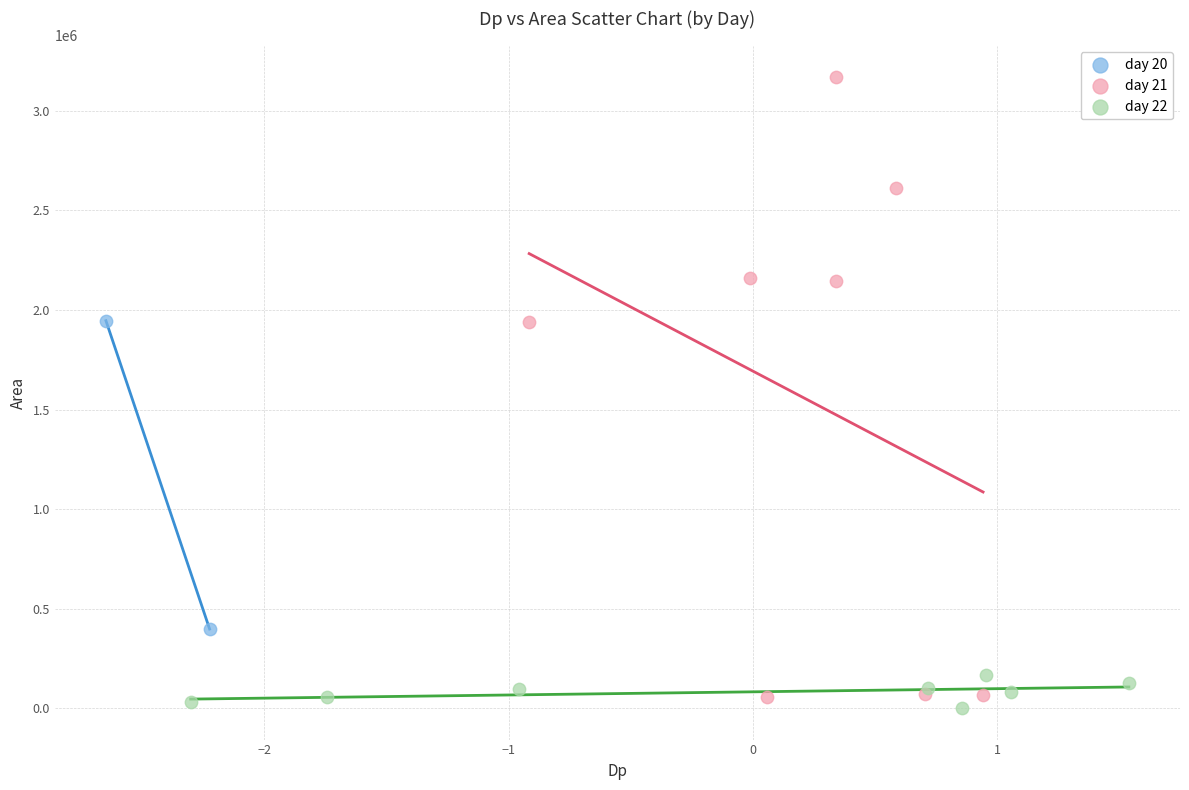

What are all the series names shown in the legend?

day 20, day 21, day 22